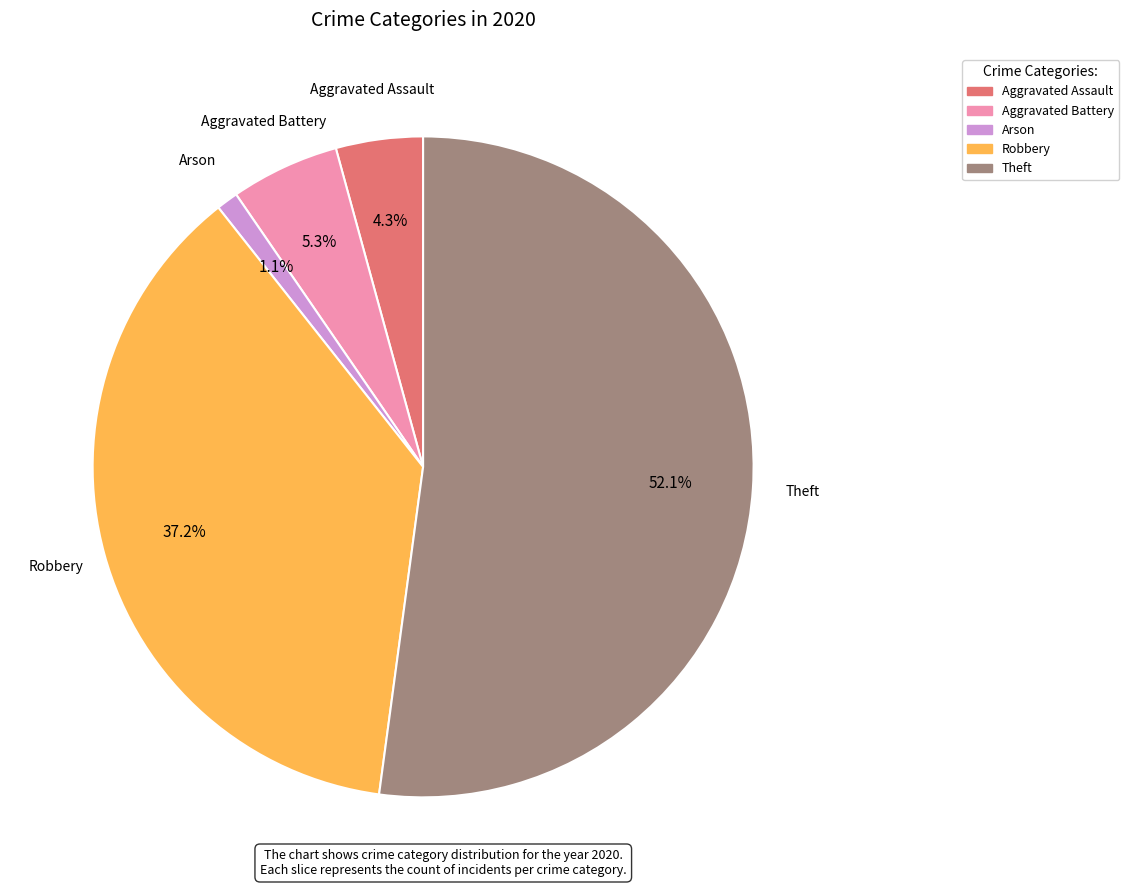

What is the total percentage of Robbery and Arson?

38.3%